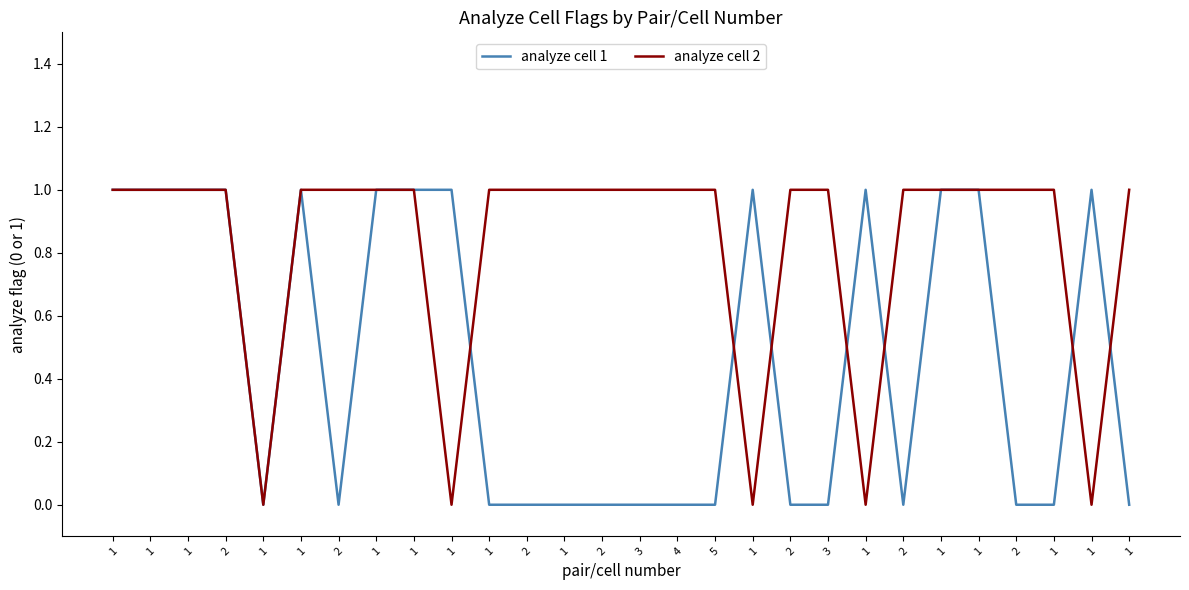

What are all the series names shown in the legend?

analyze cell 1, analyze cell 2